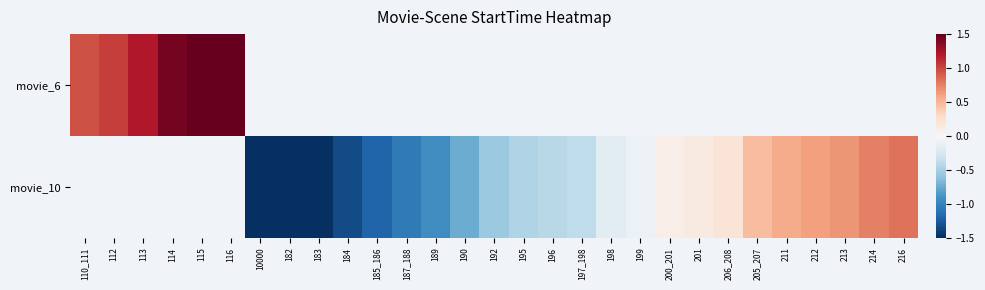

How many positive values does the movie_10 series have?

9